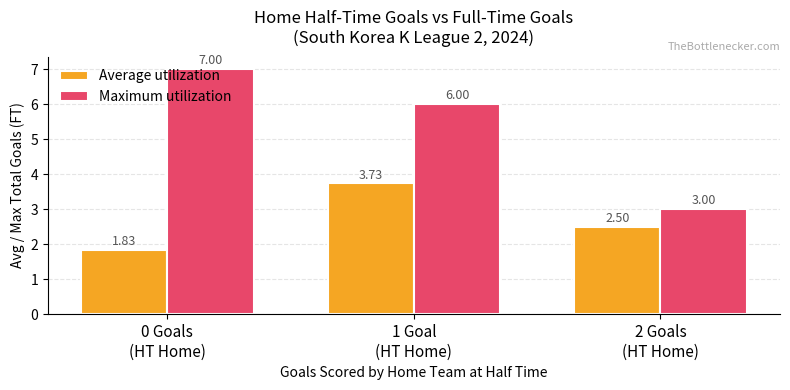

Which series has the largest total across all categories?

Maximum utilization